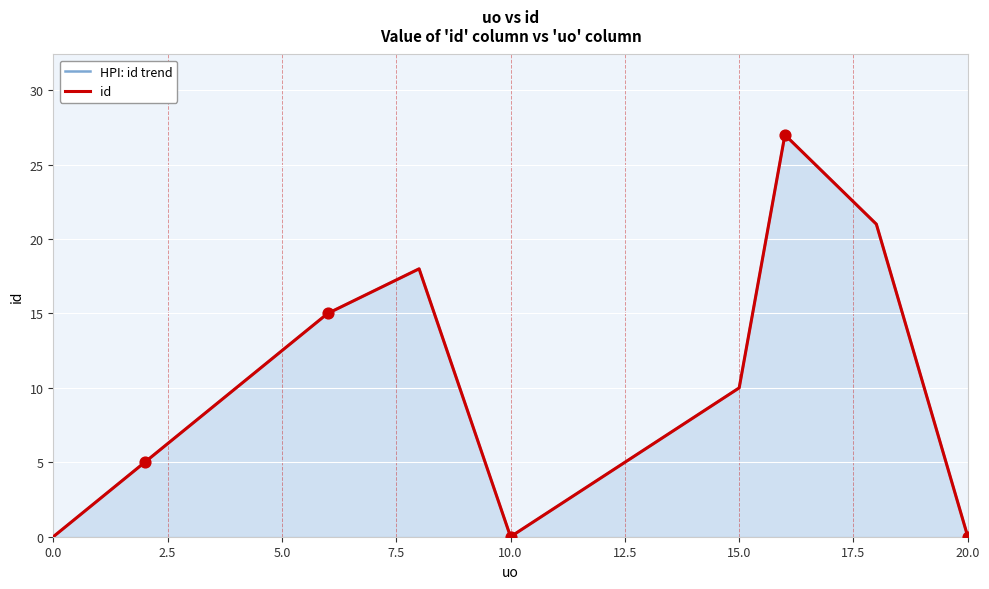

At how many categories does at least one series exceed 1?

7